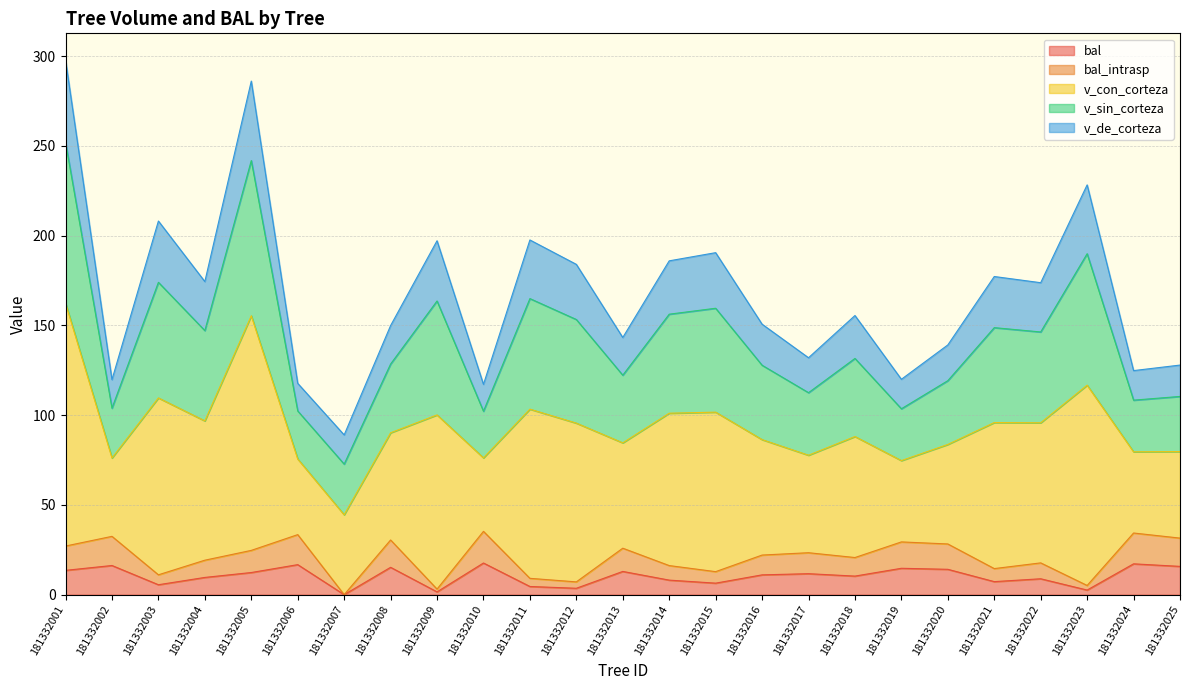

What is the sum of all bal values?

257.4